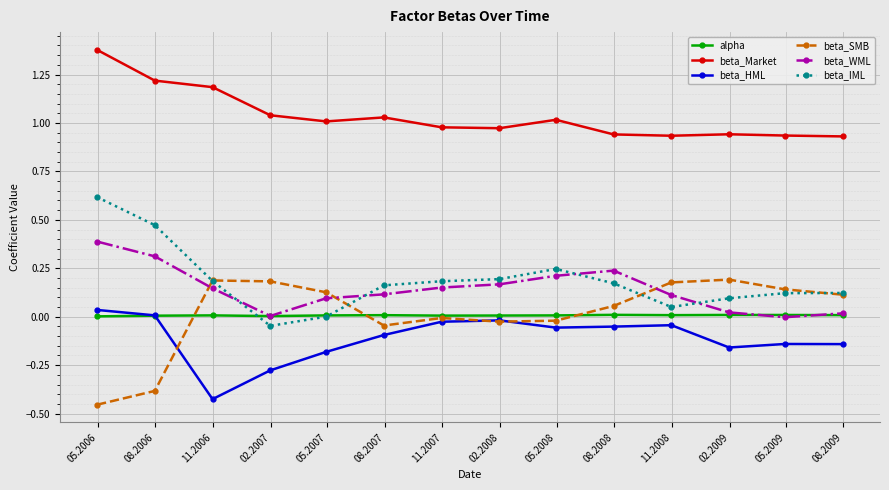

Which series has the largest total across all categories?

beta_Market